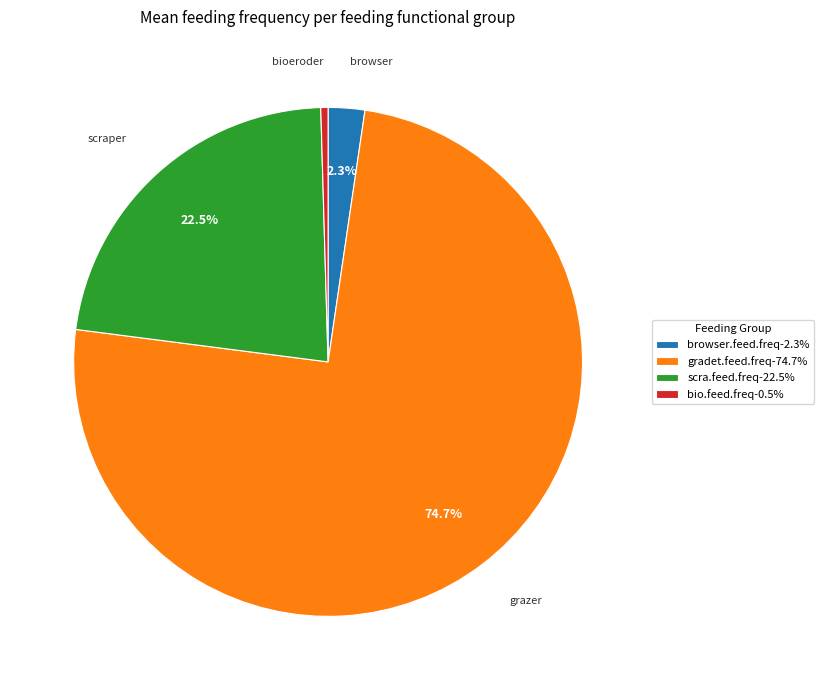

Is gradet.feed.freq-74.7% the majority of the pie?

Yes